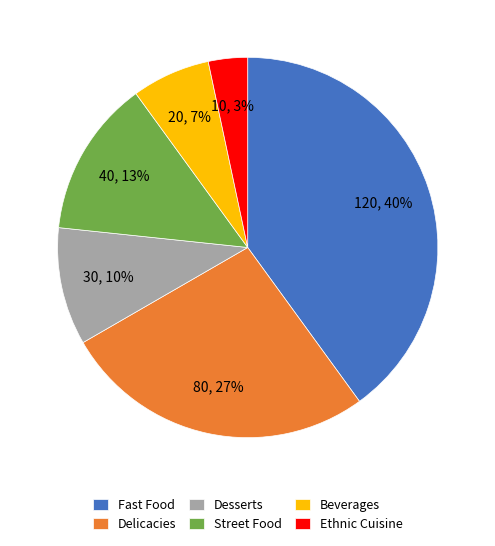

Does any single category account for the majority?

No